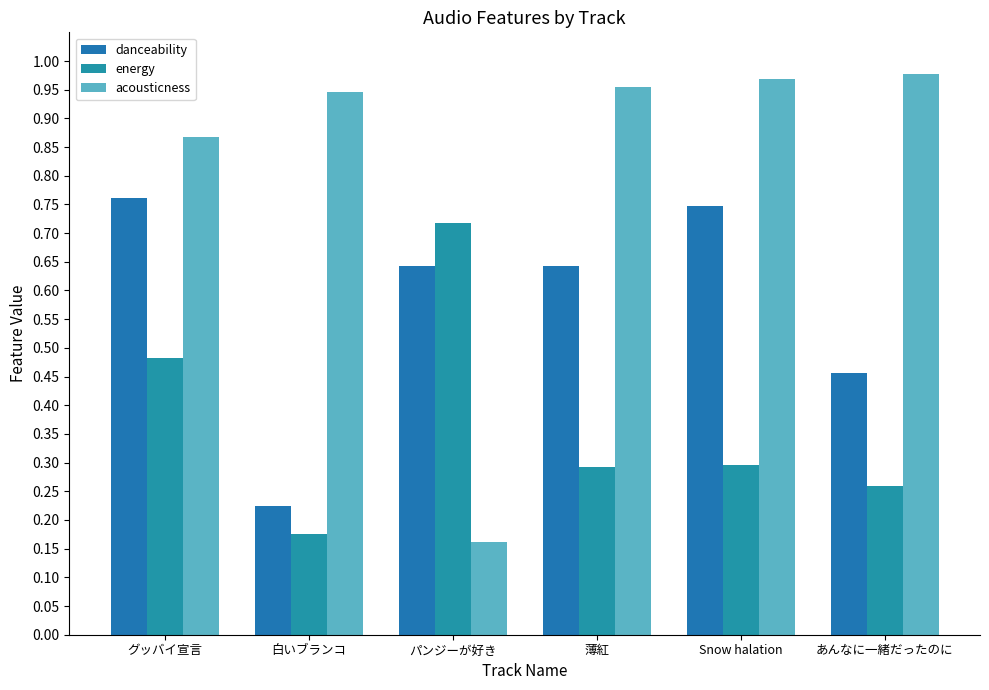

Which series has the widest spread of values?

acousticness